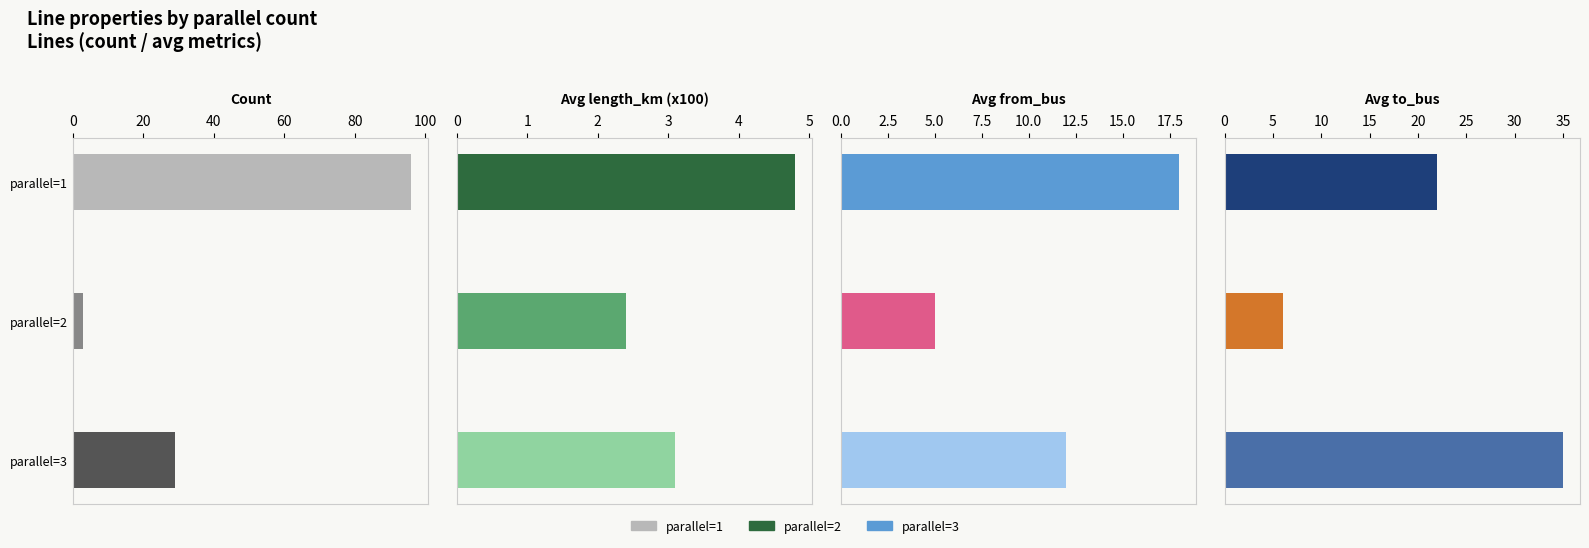

How many values in the Avg from_bus series are below 12?

1